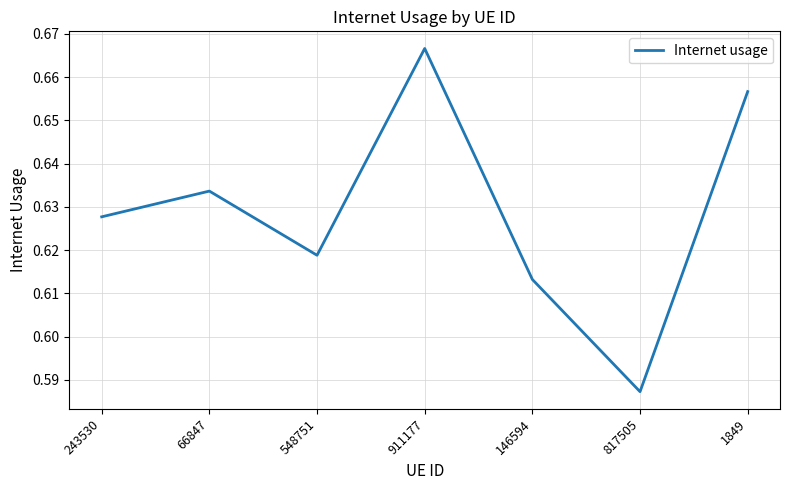

The chart shows a value of 0.8 at 817505. True or false?

False